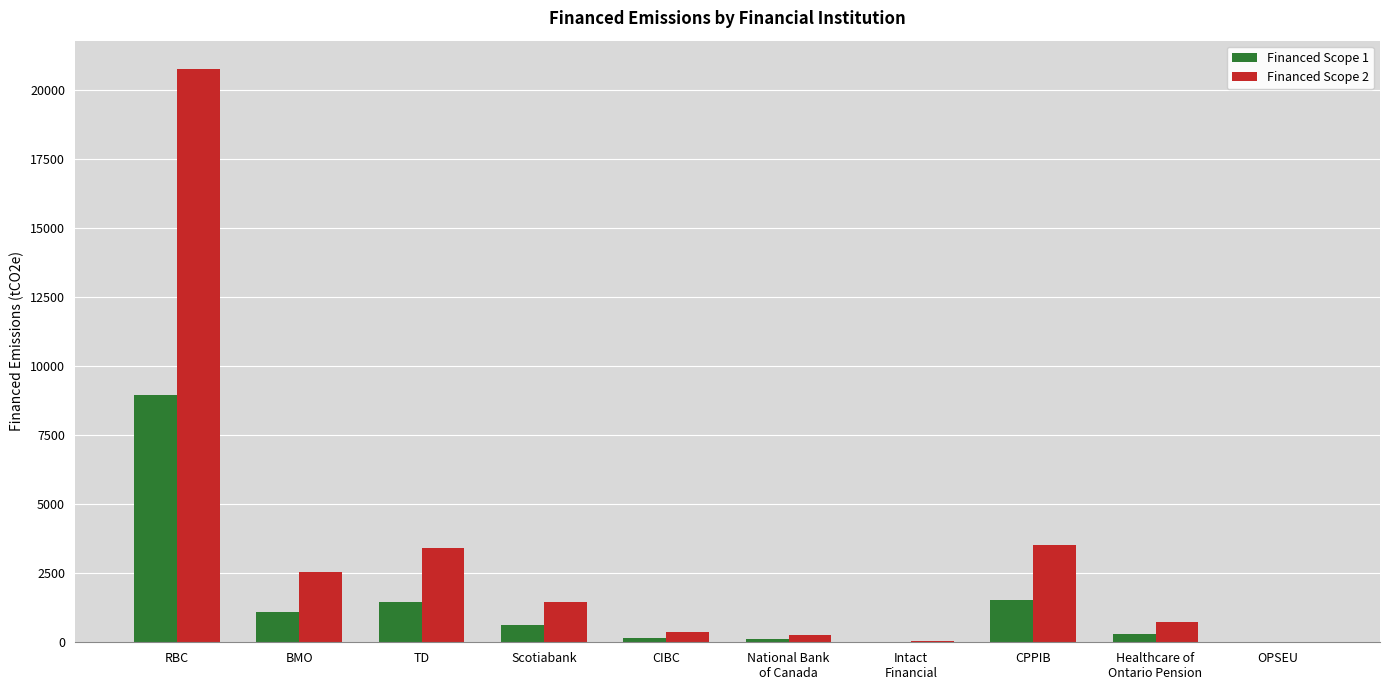

Which series has the largest total across all categories?

Financed Scope 2